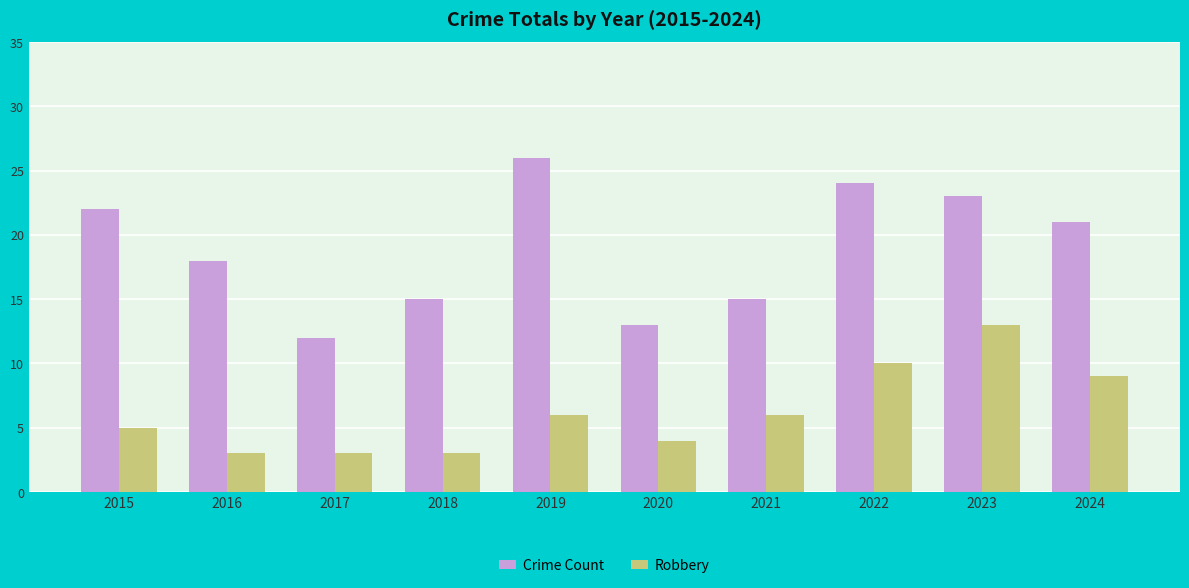

How many bars are there in total?

20